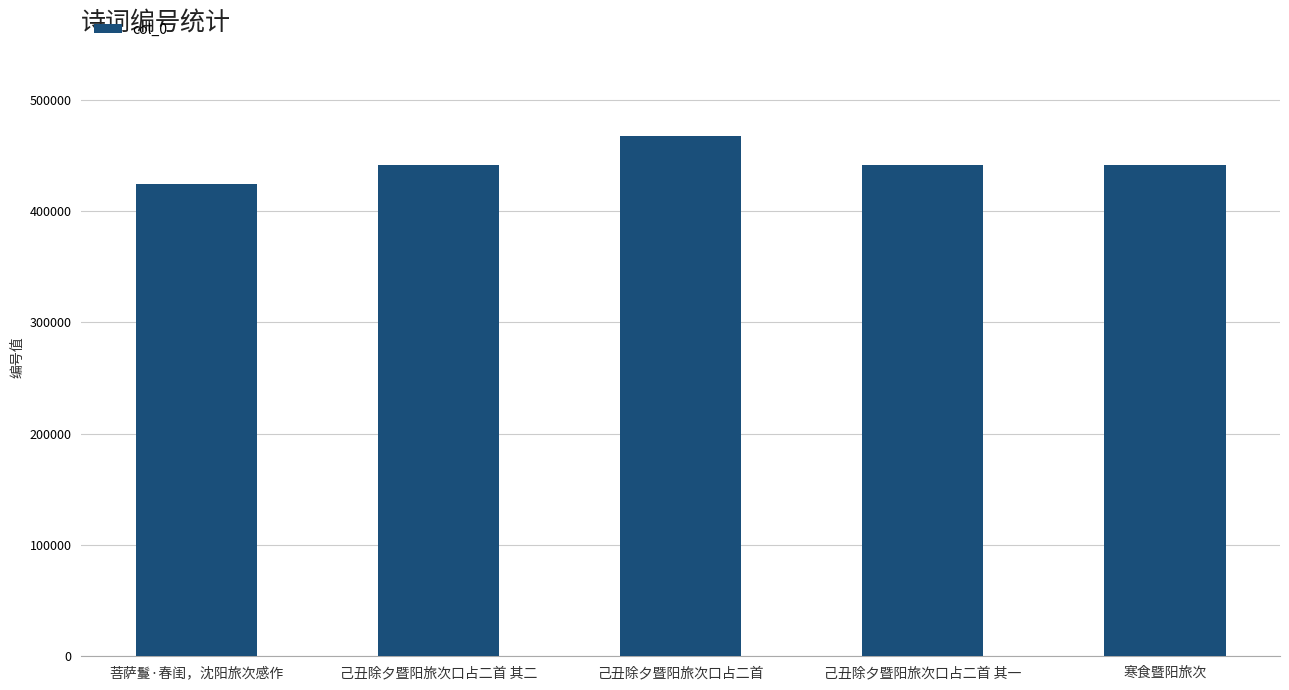

What is the label of the 4th bar from the right?

己丑除夕暨阳旅次口占二首 其二